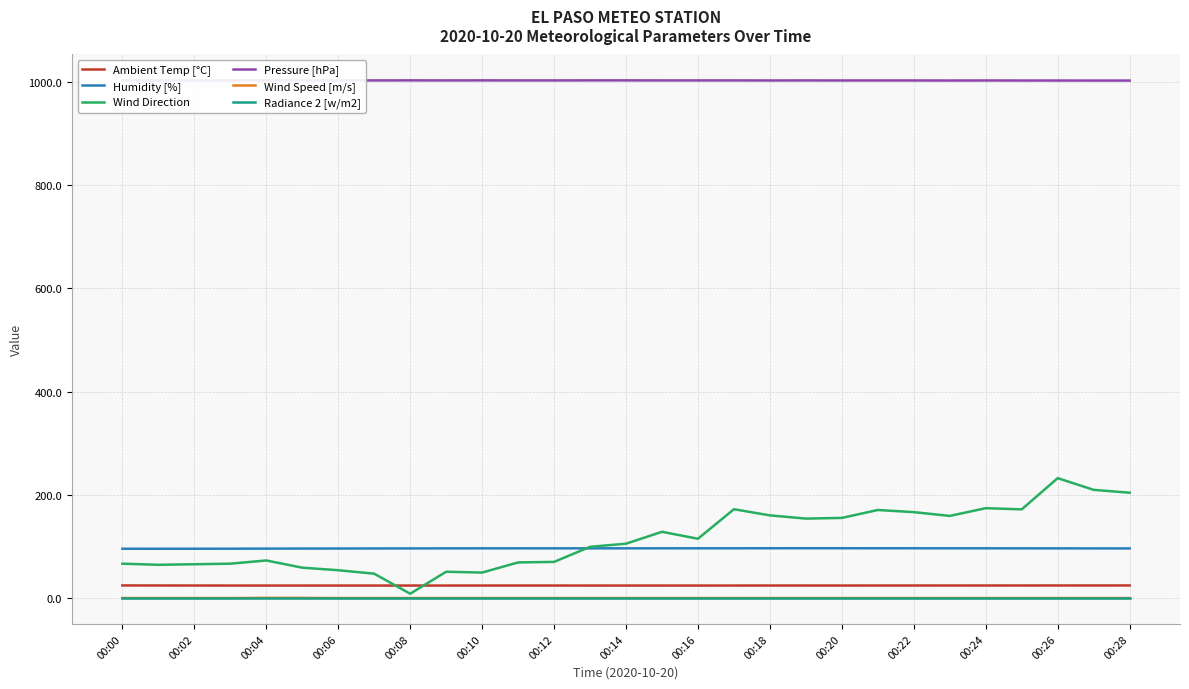

At which label does Wind Direction reach its peak?

00:26